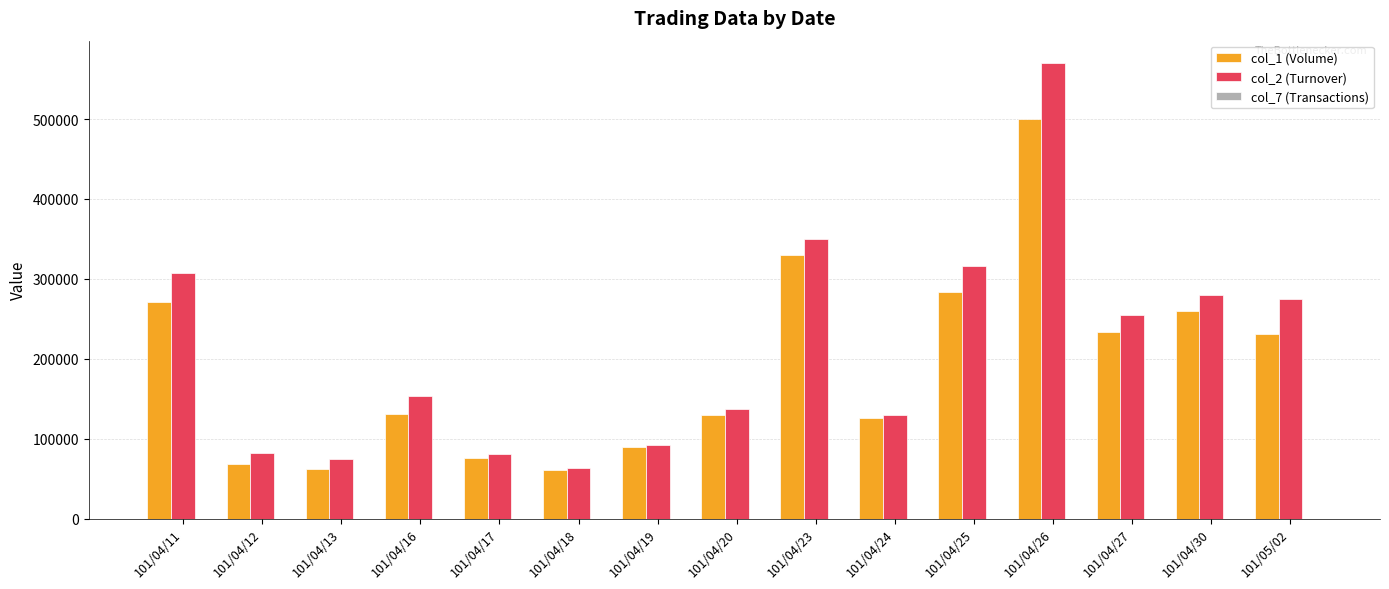

At which category is the sum across all series the highest?

101/04/26